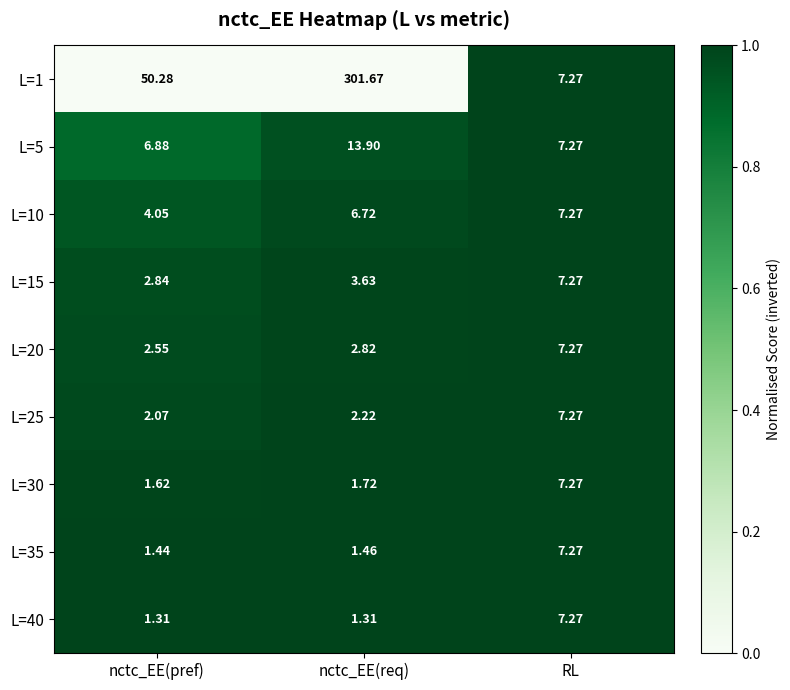

Where is L=1 nearest to the value 154?

nctc_EE(pref)